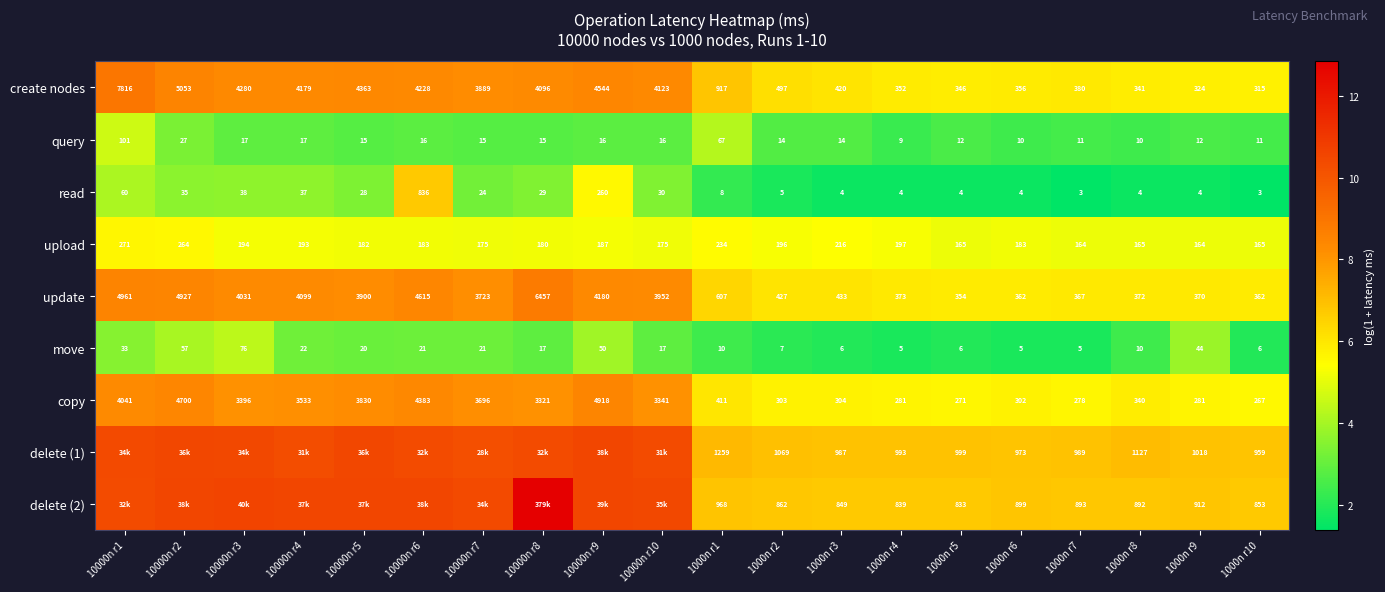

Which category has the lowest value in the query series?

1000n r4